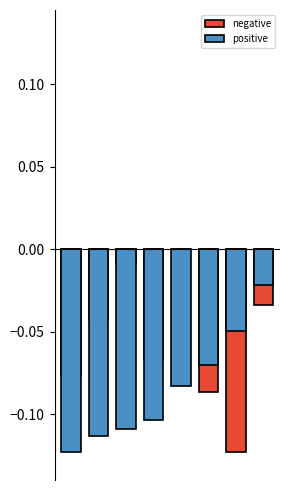

Rank the categories by positive value from highest to lowest.

7, 6, 5, 4, 3, 2, 1, 0